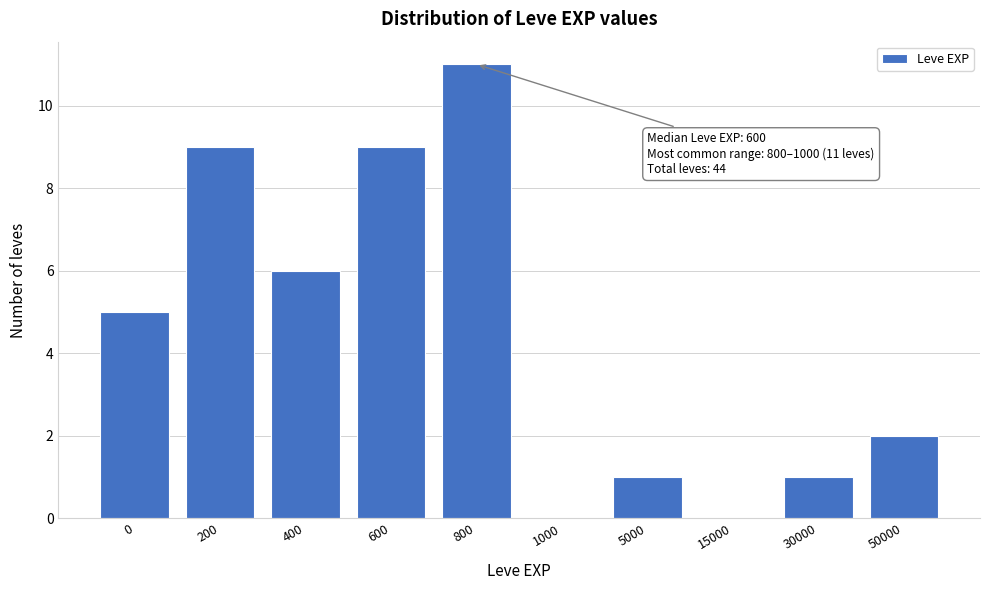

Reading left to right, what are all the values shown in this chart?

0=5	200=9	400=6	600=9	800=11	1000=0	5000=1	15000=0	30000=1	50000=2